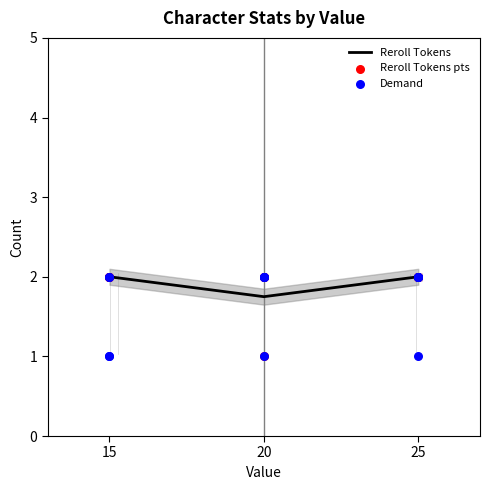

What is the highest value of the Reroll Tokens series?

2.0